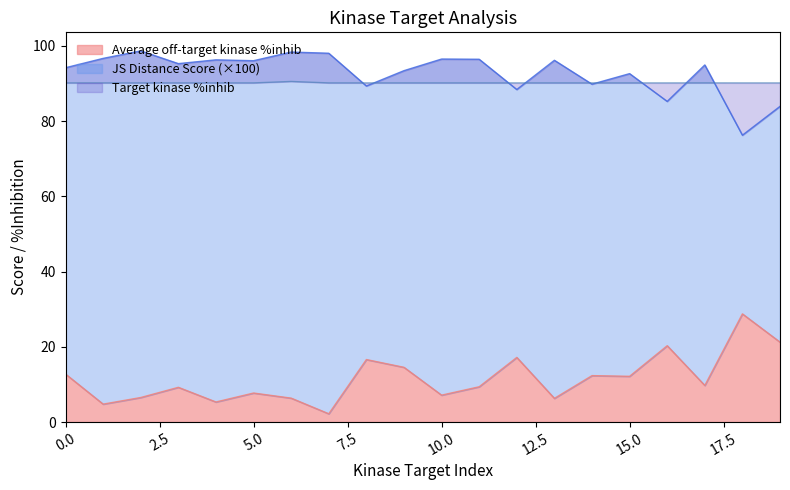

What is the minimum value for Average off-target kinase %inhib?

2.2